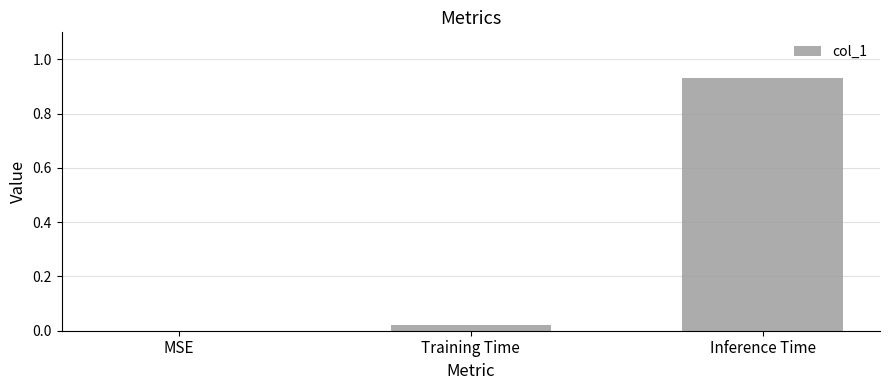

What is the sum of all values?

1.0